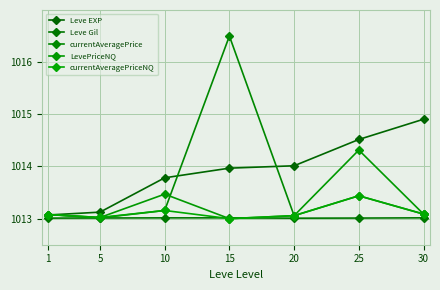

True or false: LevePriceNQ has a value of 1013.5 at 10.

True